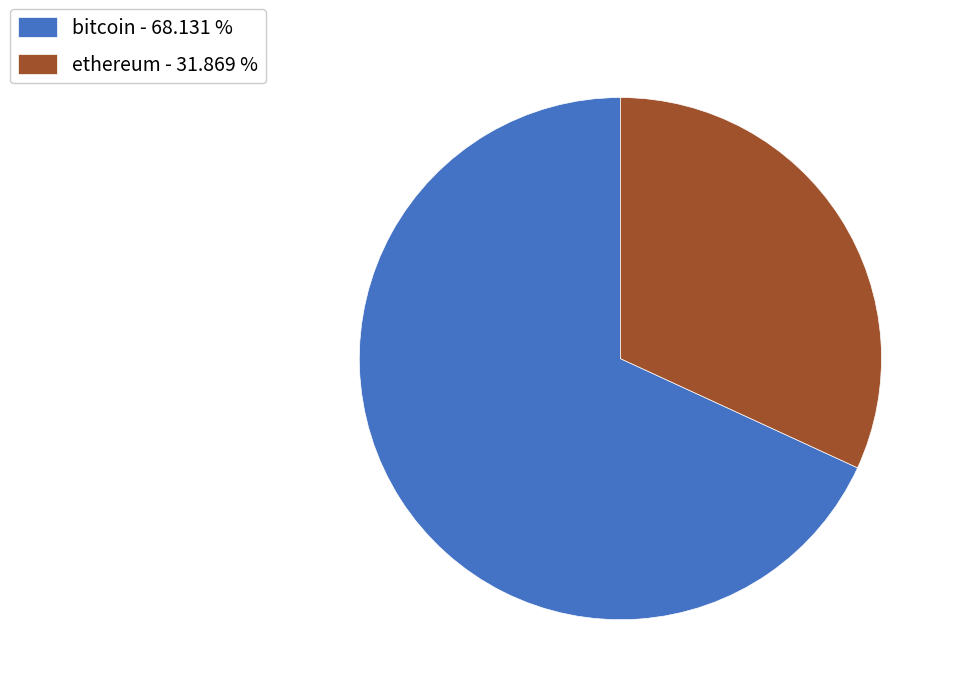

Approximately how many times larger is the value at bitcoin - 68.131 % compared to ethereum - 31.869 %?

2.1